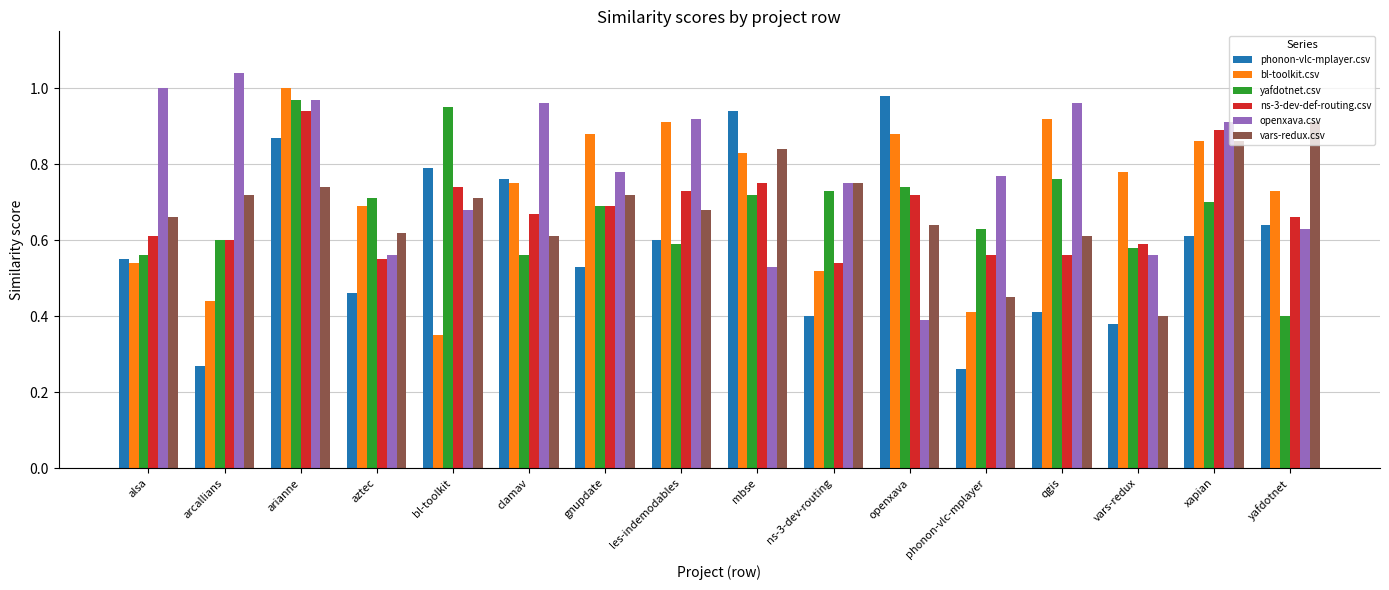

At which category does the chart reach its peak across all series?

arcallians